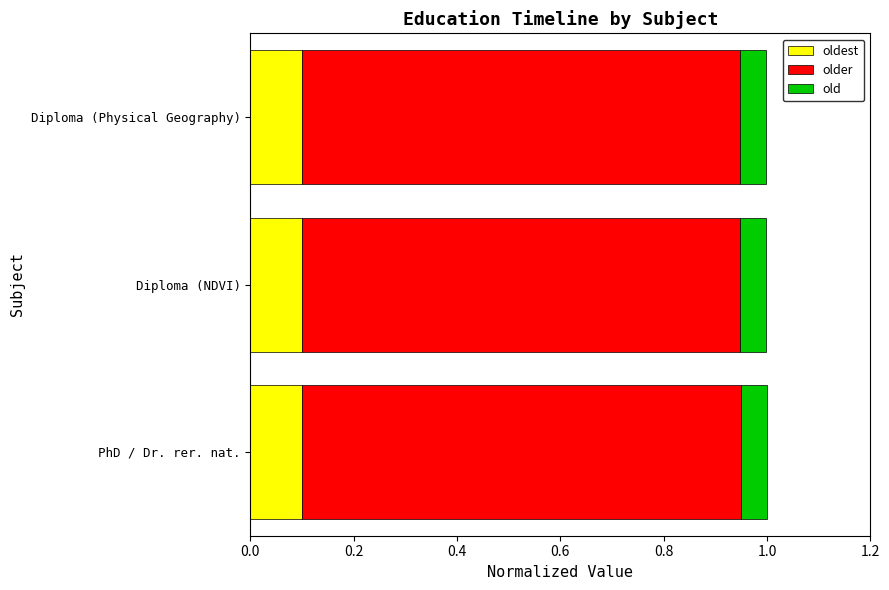

What is the total value across all series at PhD / Dr. rer. nat.?

1.0